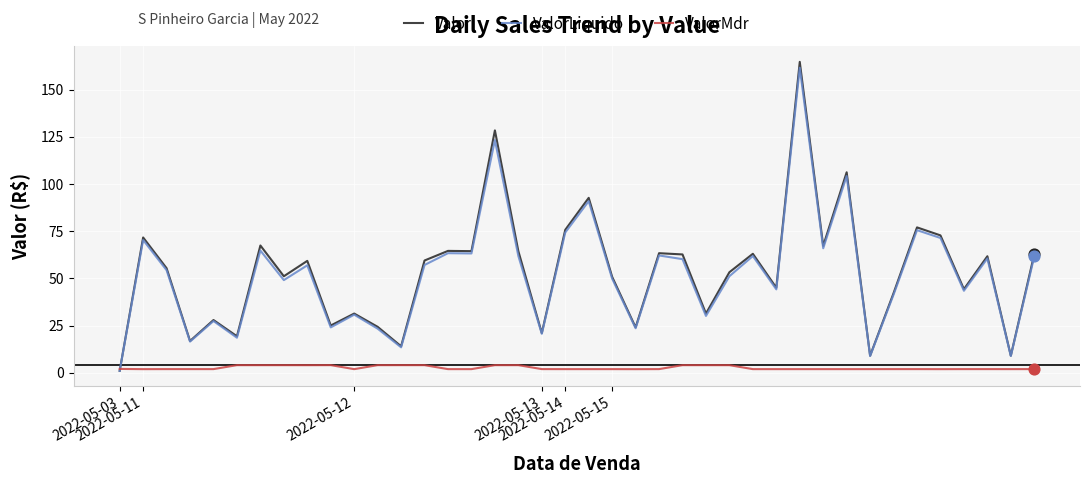

Which series has the widest spread of values?

Valor